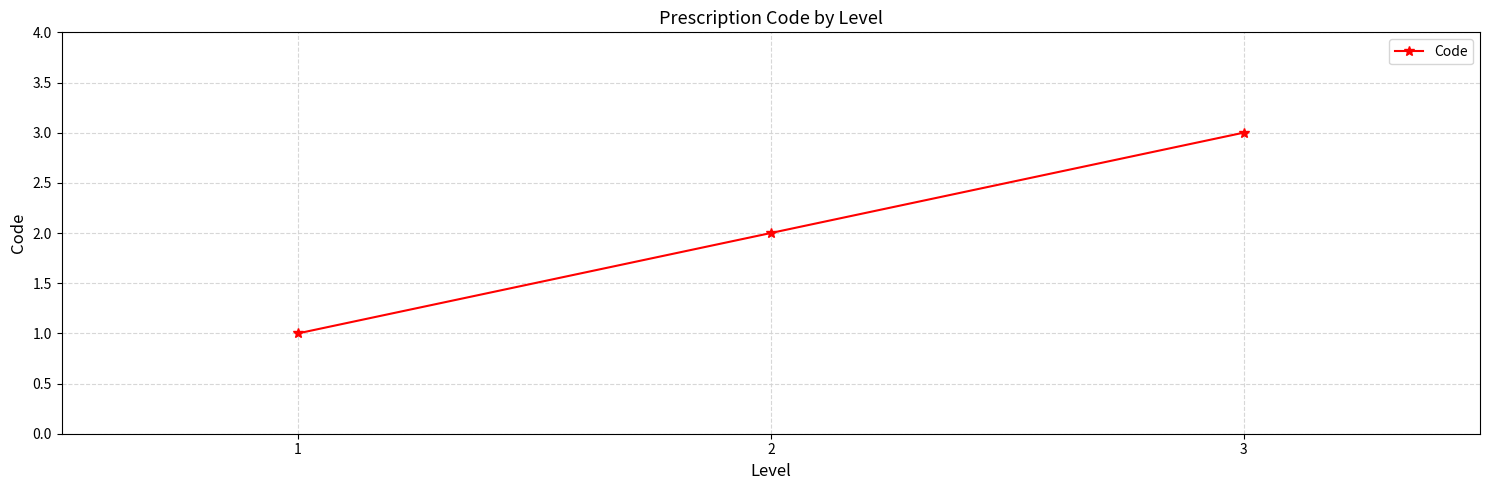

What is the minimum value shown in the chart?

1